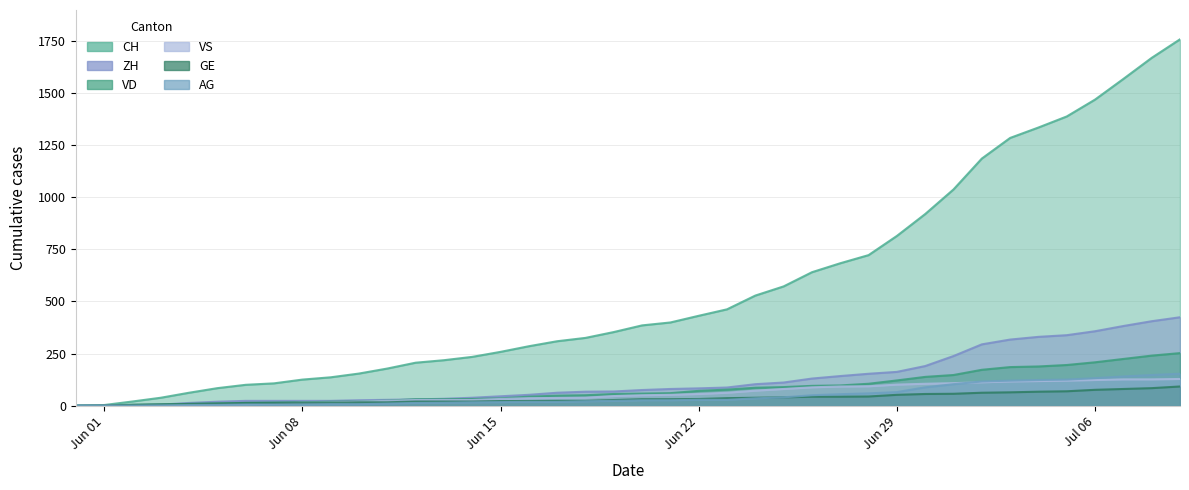

True or false: GE and AG intersect in this chart.

False